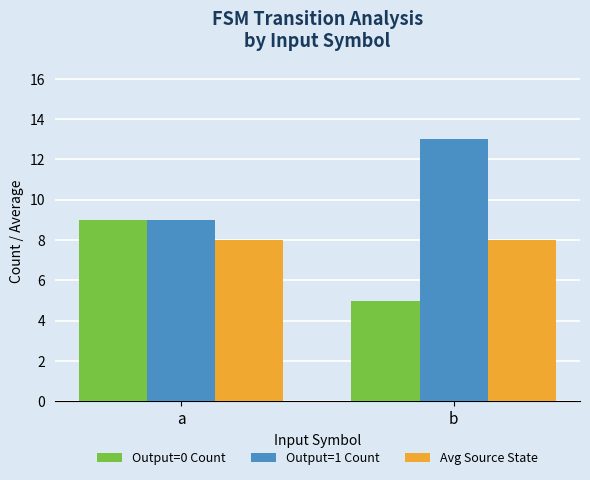

What is the total value across all series at a?

26